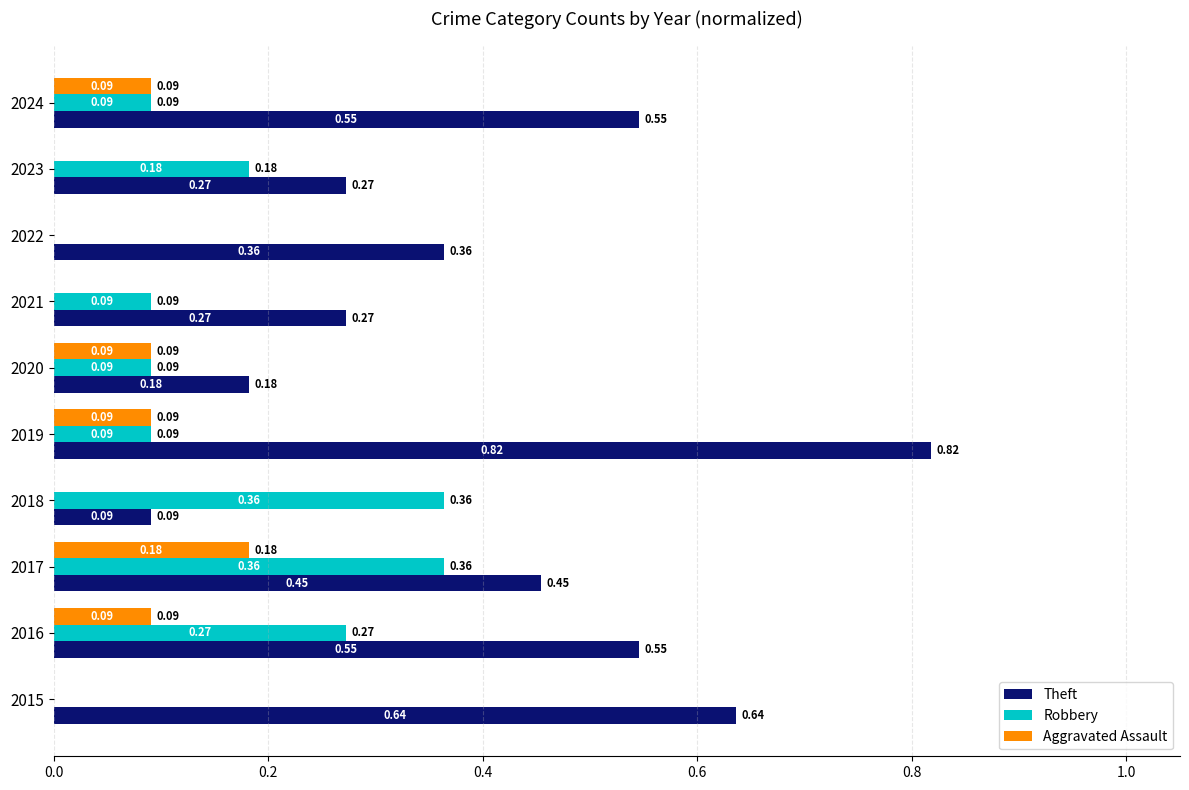

What is the sum of all Theft values?

4.2